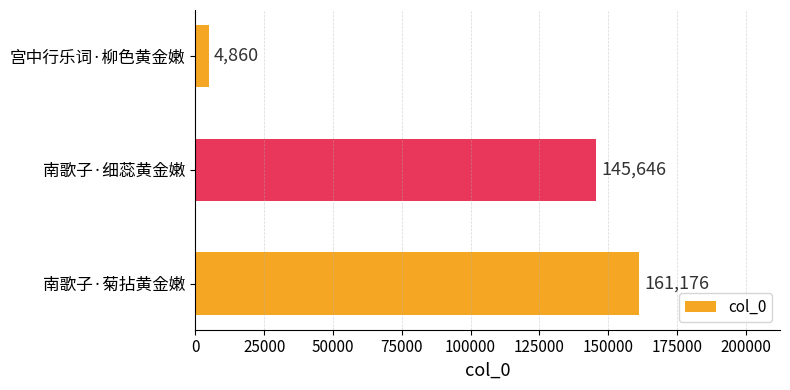

Reading bottom to top, extract all data points from this chart.

南歌子·菊拈黄金嫩=161176	南歌子·细蕊黄金嫩=145646	宫中行乐词·柳色黄金嫩=4860